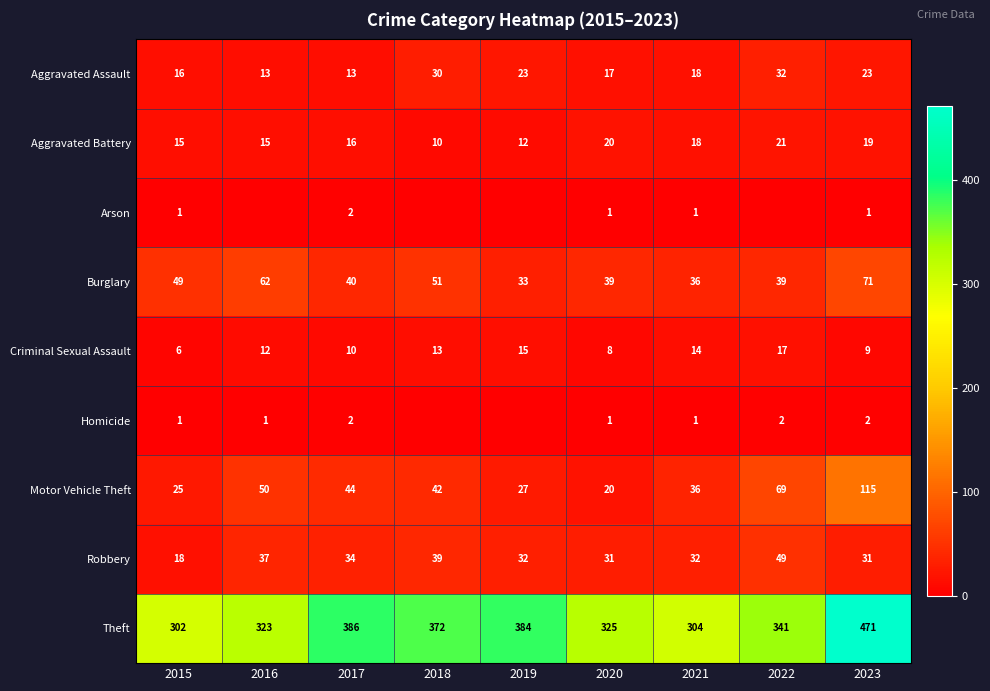

Which has a higher value, 2015 or 2020?

2020